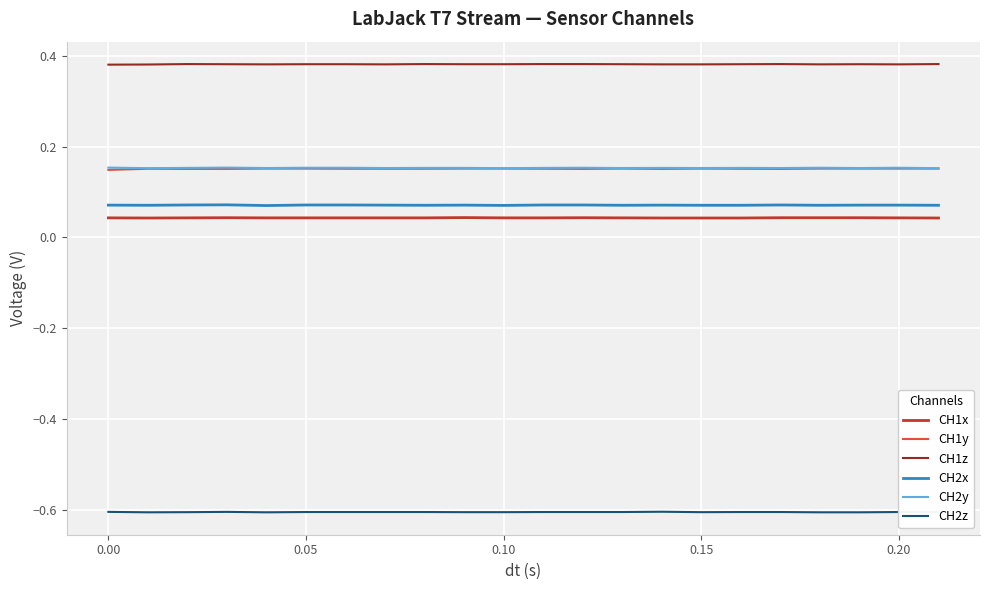

Which series has the largest total across all categories?

CH1z